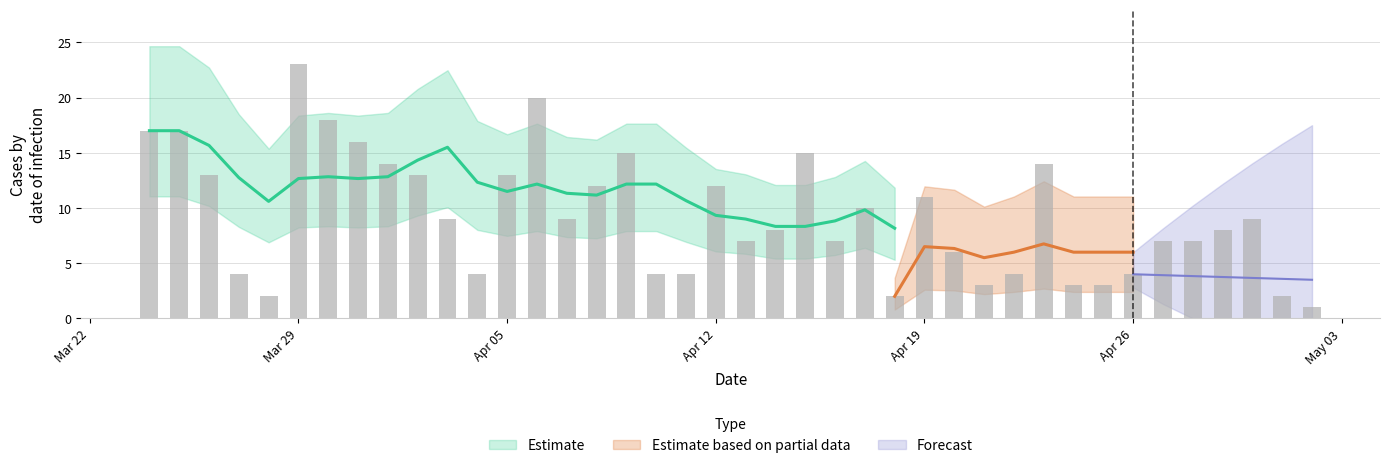

Which category has the lowest value across all series?

2021-05-02